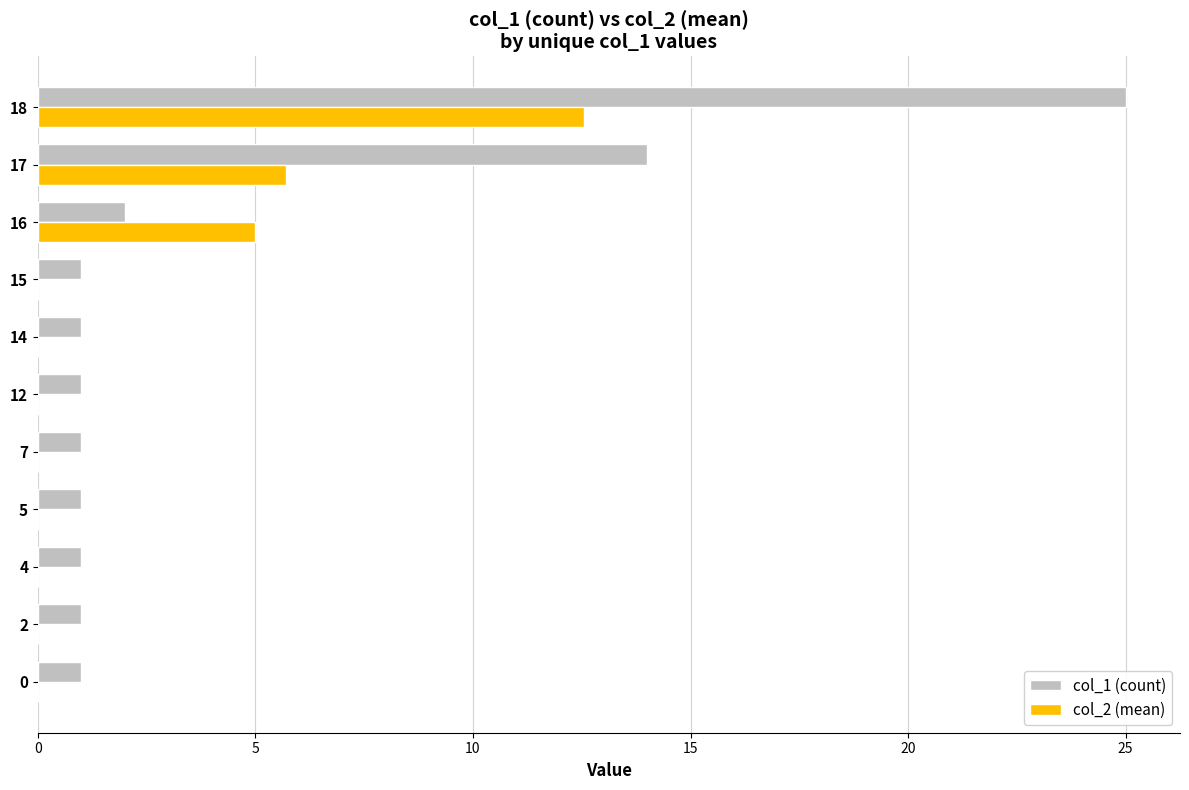

Is it true that col_1 (count) equals 1.0 at 0?

True